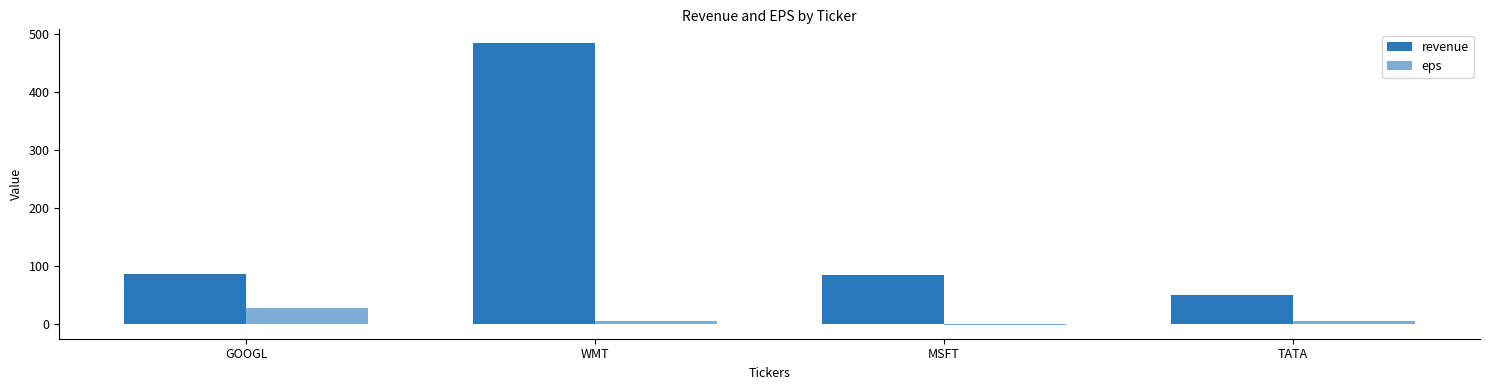

Where does the revenue series first go above 87?

WMT